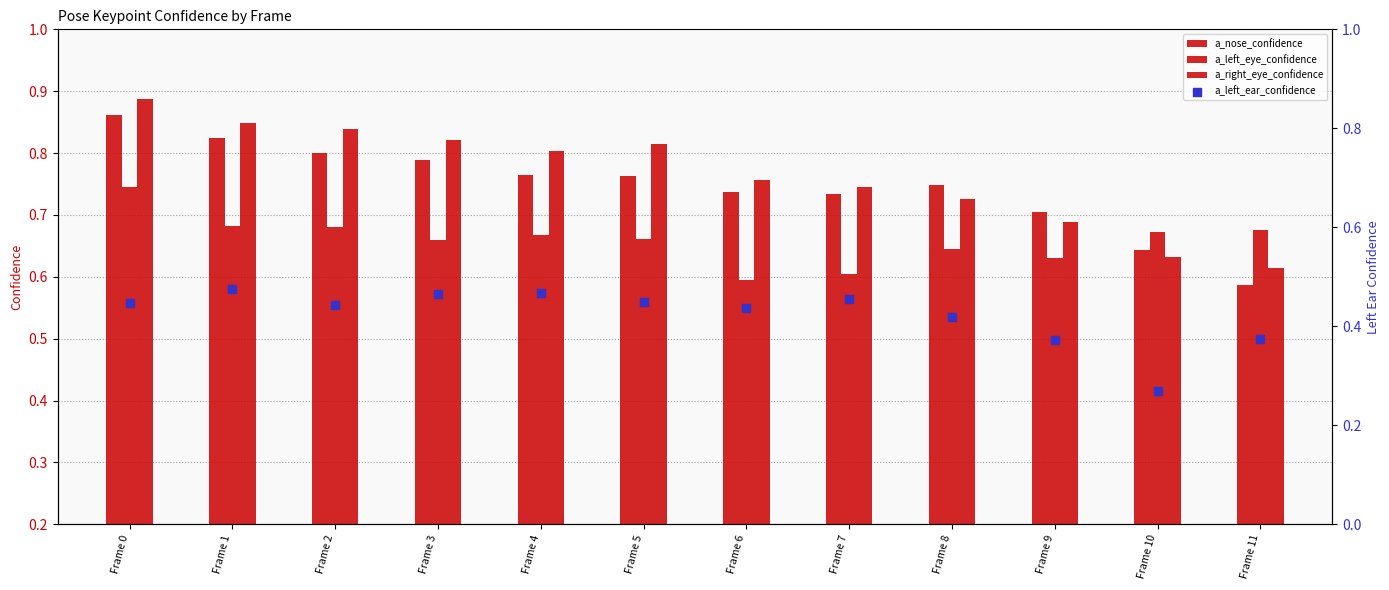

Which series has the largest Y range (max minus min)?

a_nose_confidence